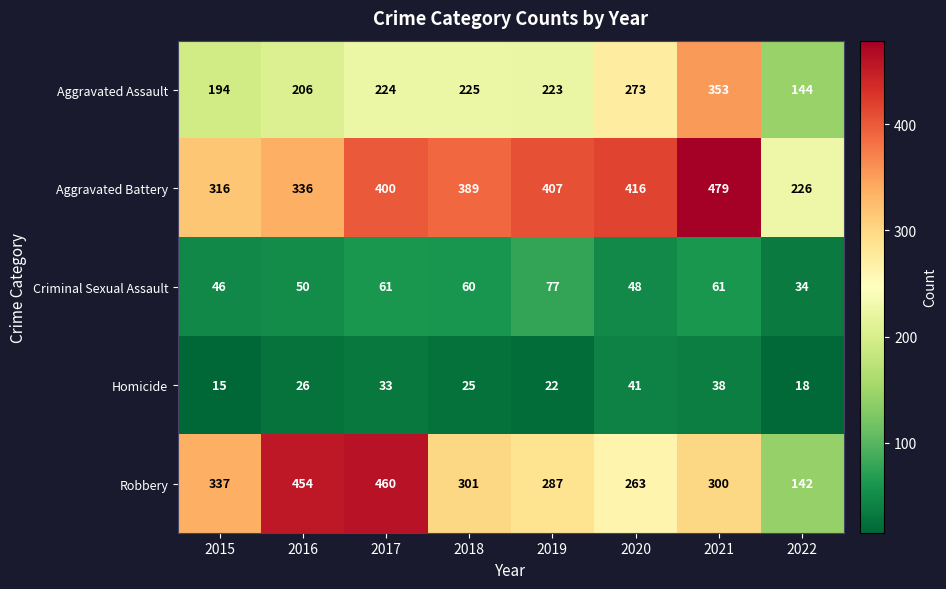

Rank the series at 2015 from lowest to highest value.

Homicide, Criminal Sexual Assault, Aggravated Assault, Aggravated Battery, Robbery